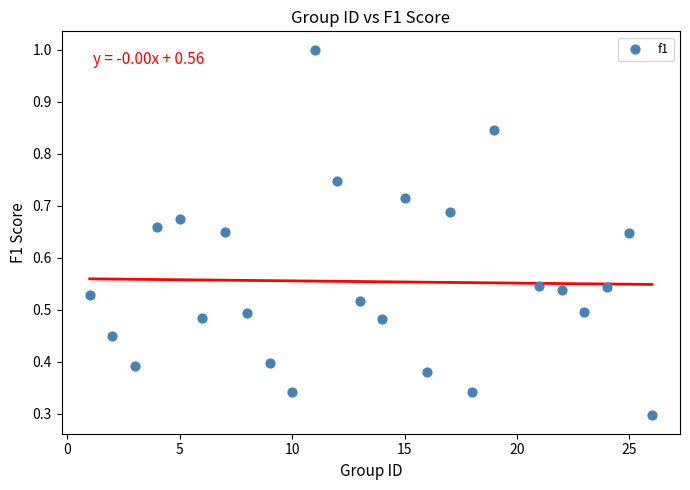

What is the range of X values (max minus min)?

25.0